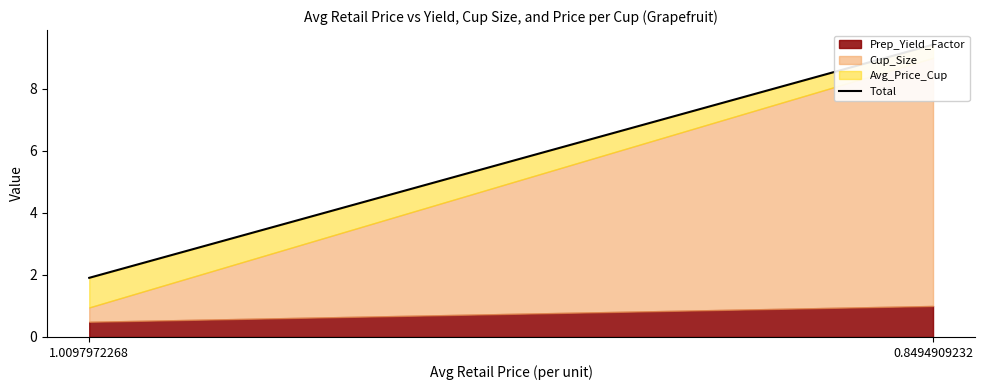

What is the difference between the values at 1.0097972268 and 0.8494909232?

7.5